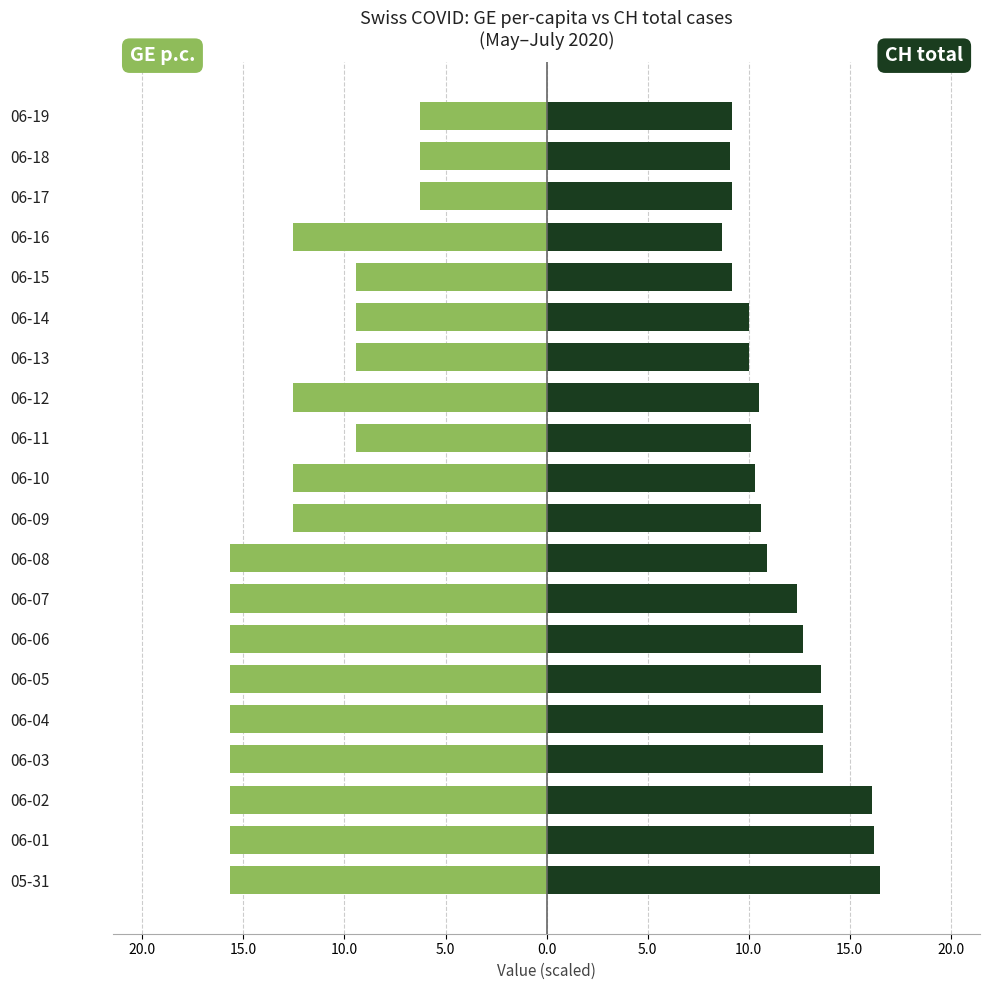

What is the sum of the CH total (÷10) values at 06-13 and 06-06?

22.7